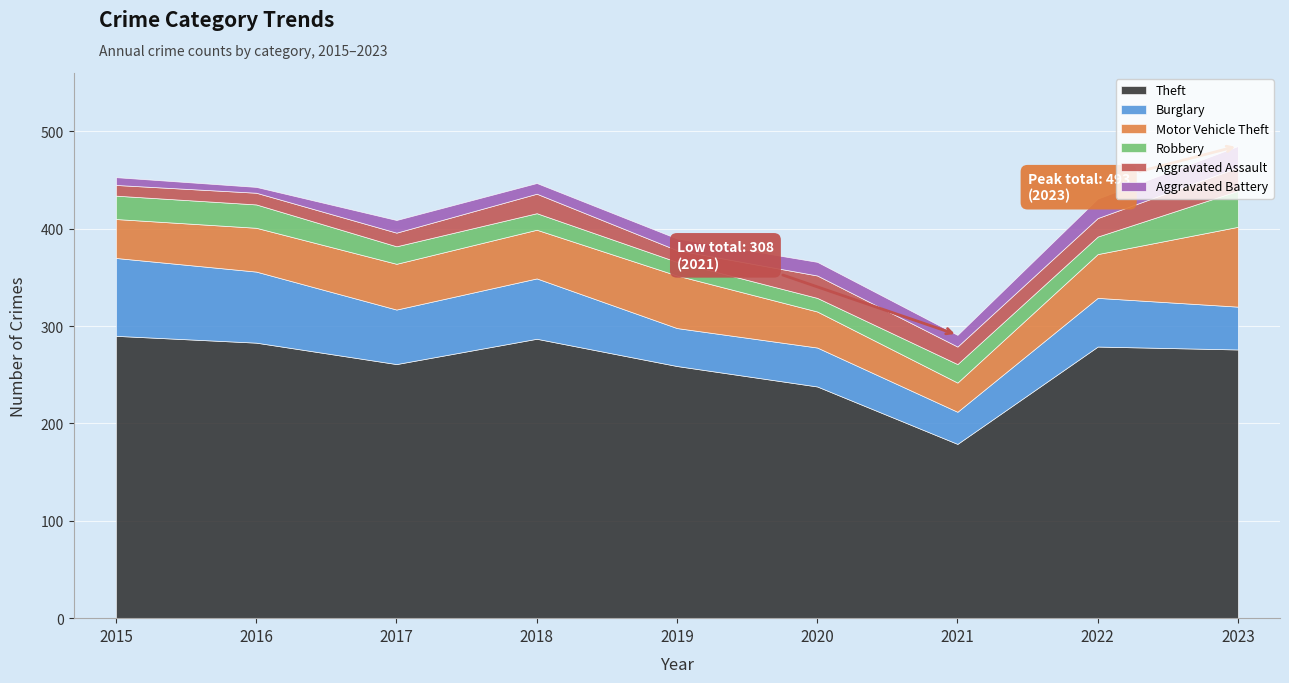

Count the number of categories in the chart.

9